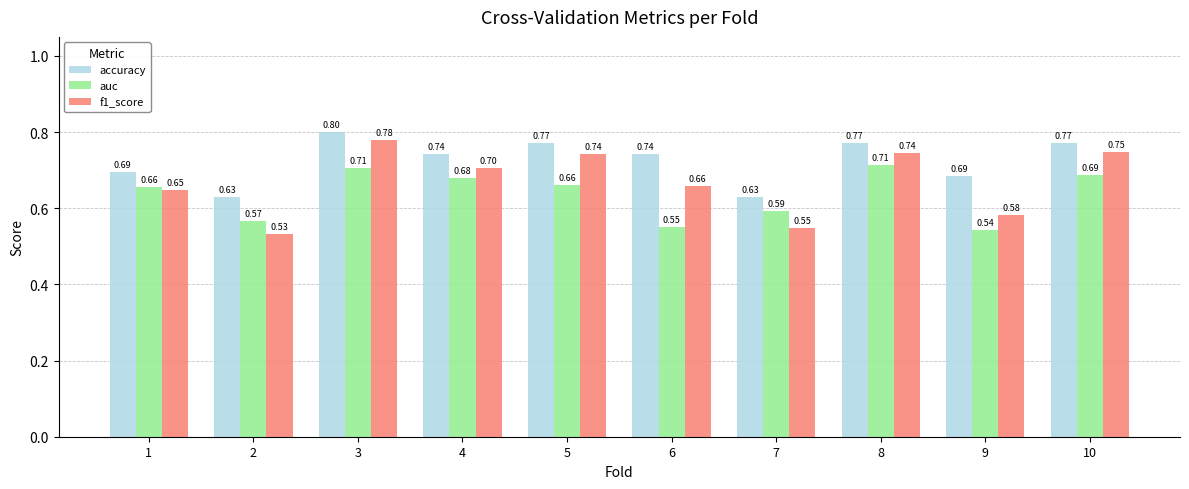

What is the value of the f1_score bar at the 6th from the left?

0.7